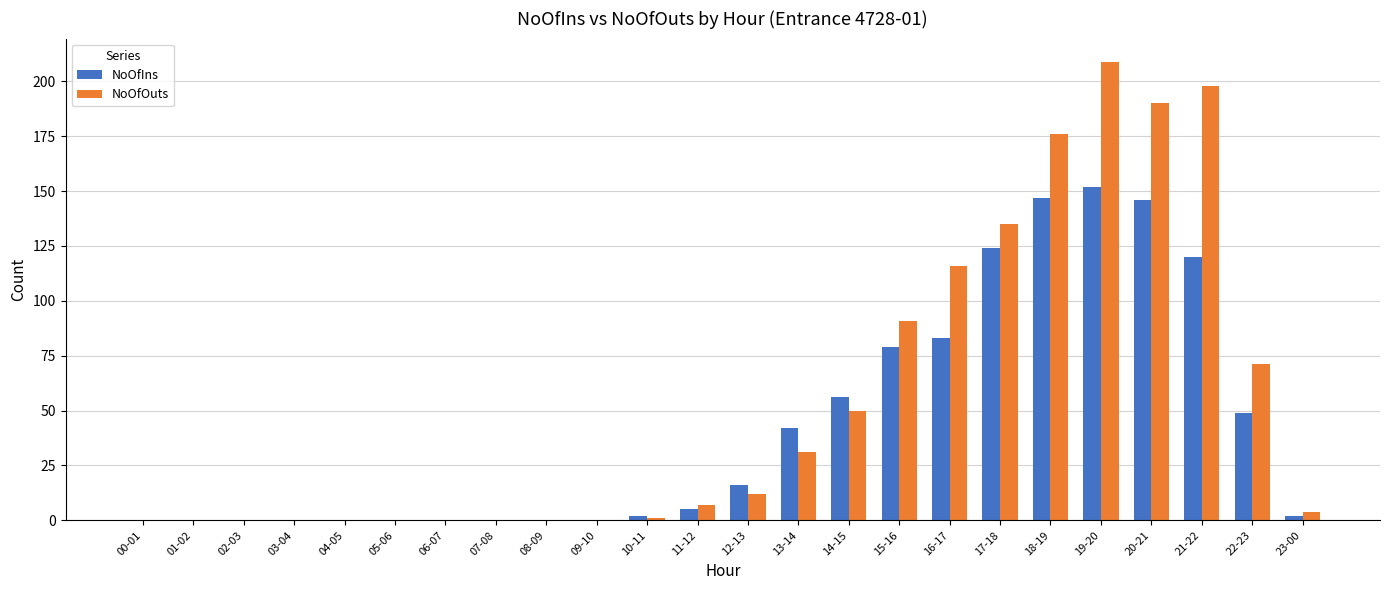

The NoOfIns series shows 29 at 13-14. True or false?

False